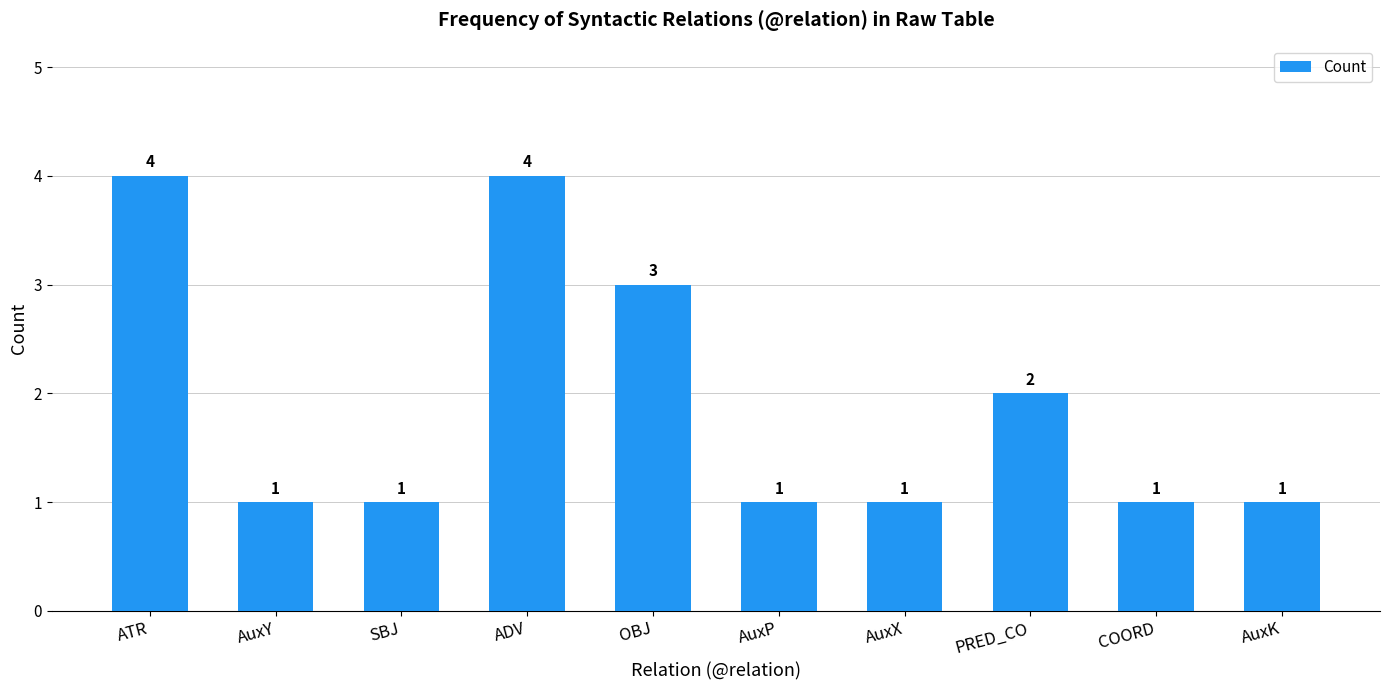

What is the average value?

2